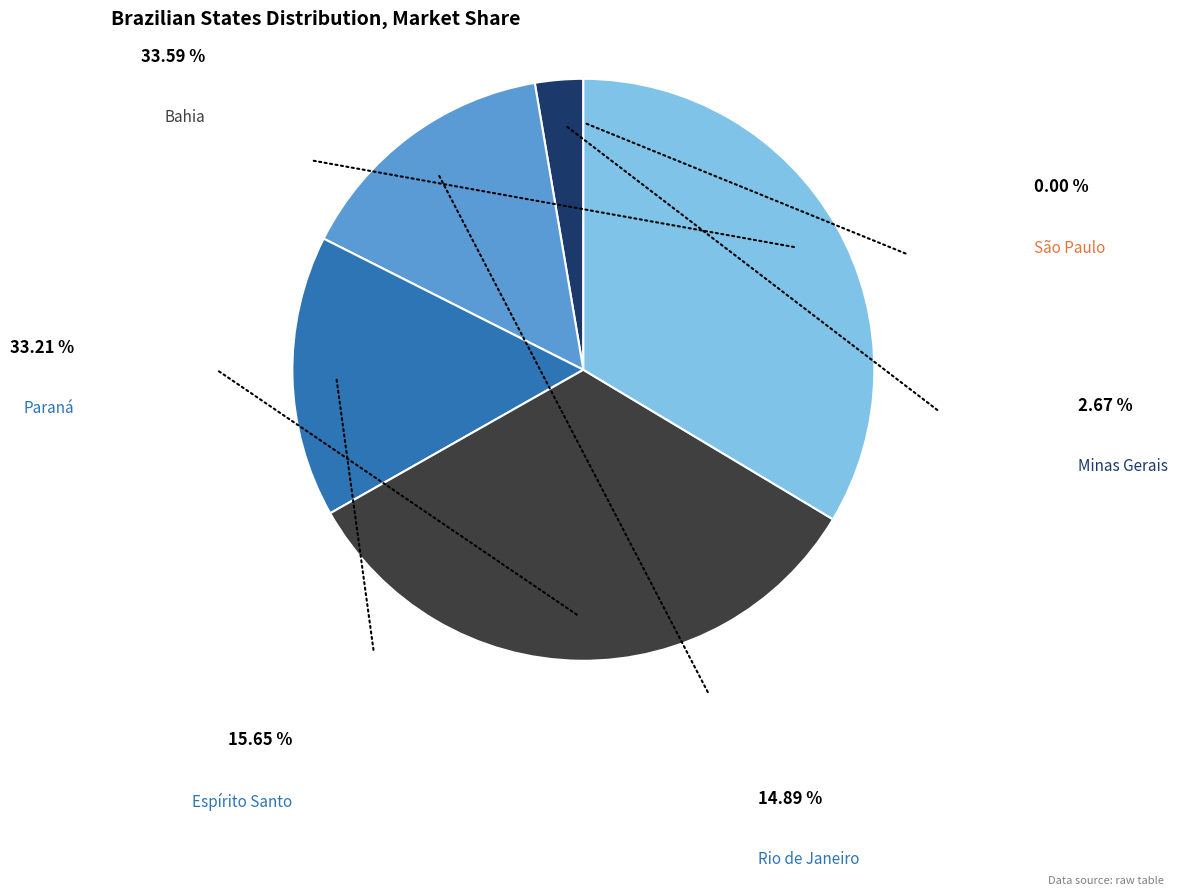

Is there a majority slice in this chart?

No